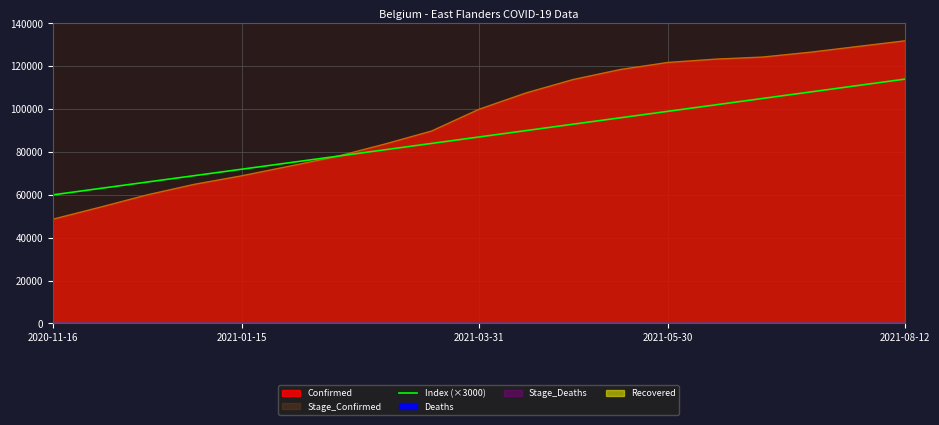

How many lines are shown in the chart?

1